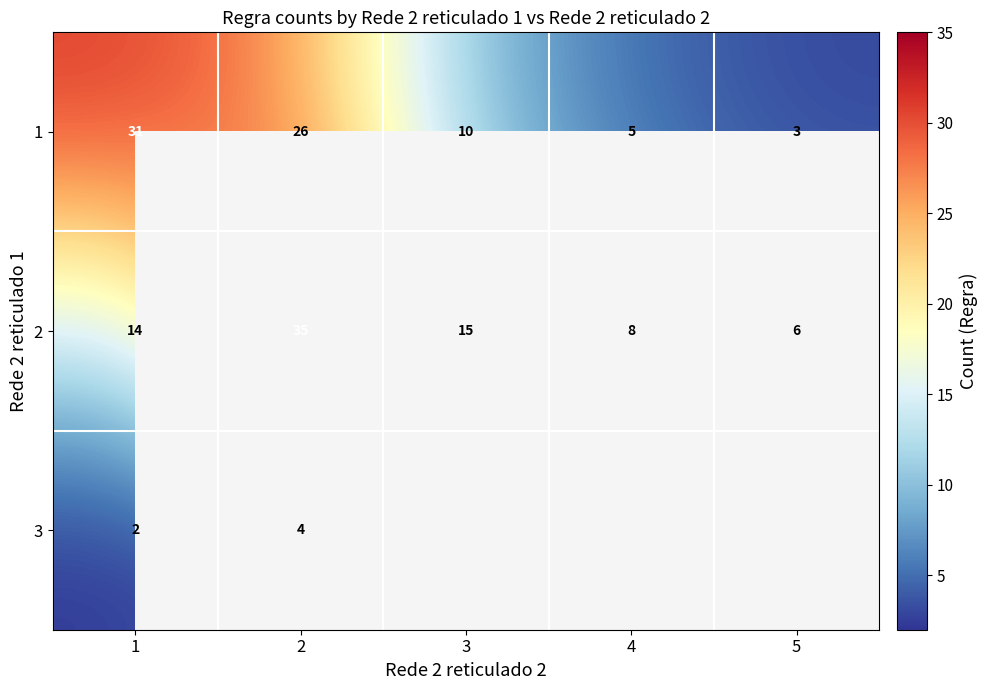

How many categories are shown in the chart?

5